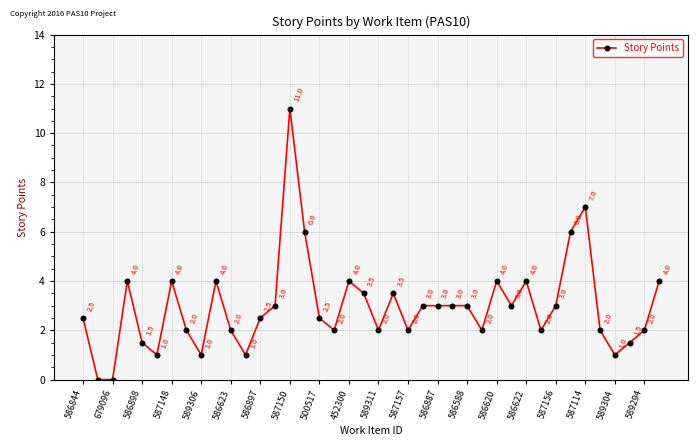

What is the difference between the maximum and minimum values?

11.0